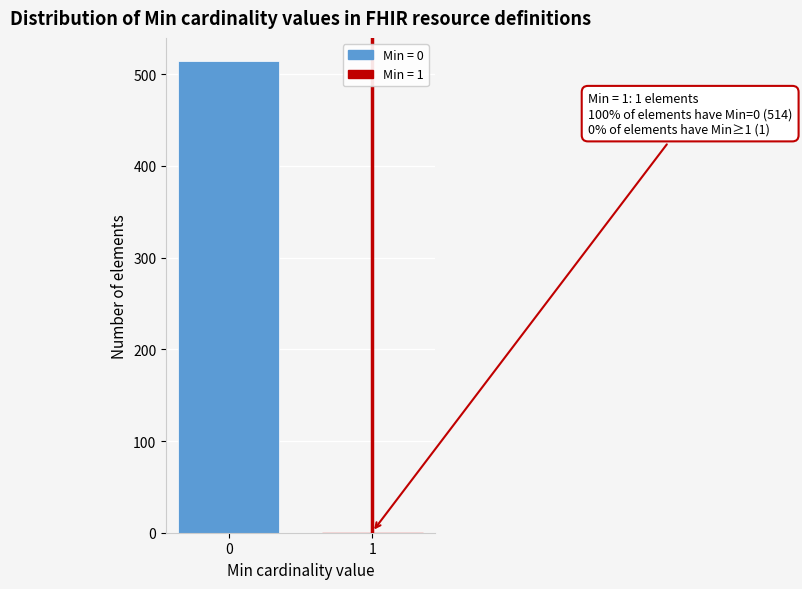

Reading left to right, list all the values displayed in this chart.

0=514	1=1